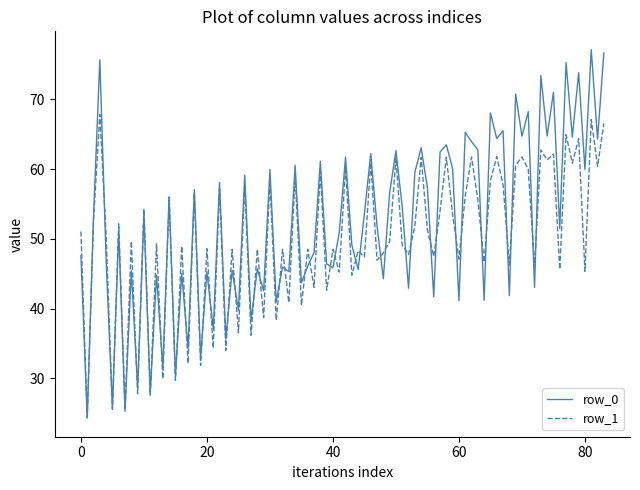

Which series has the largest range (max minus min)?

row_0